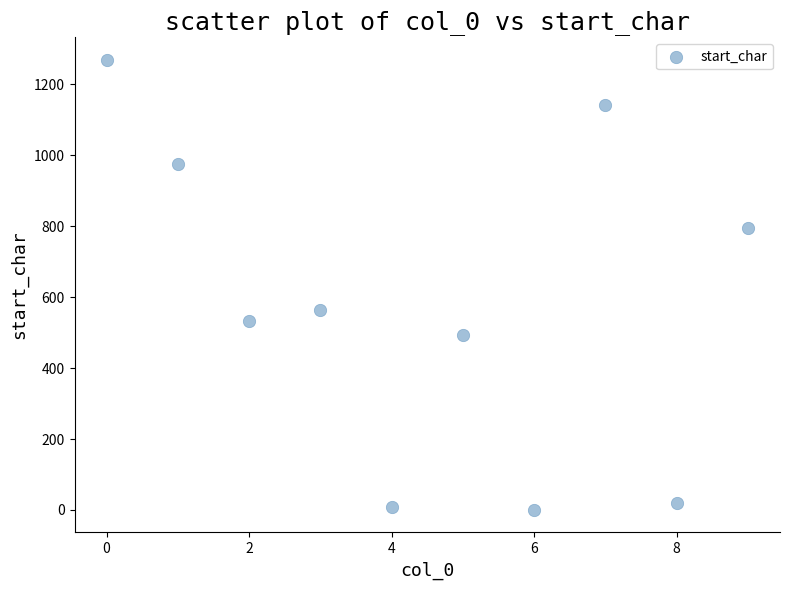

What is the range of Y values (max minus min)?

1269